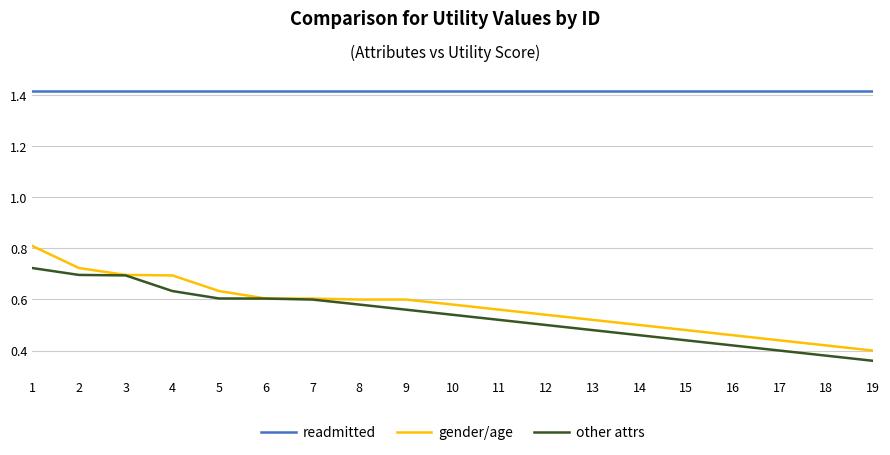

What is the difference between the gender/age values at 10 and 17?

0.1